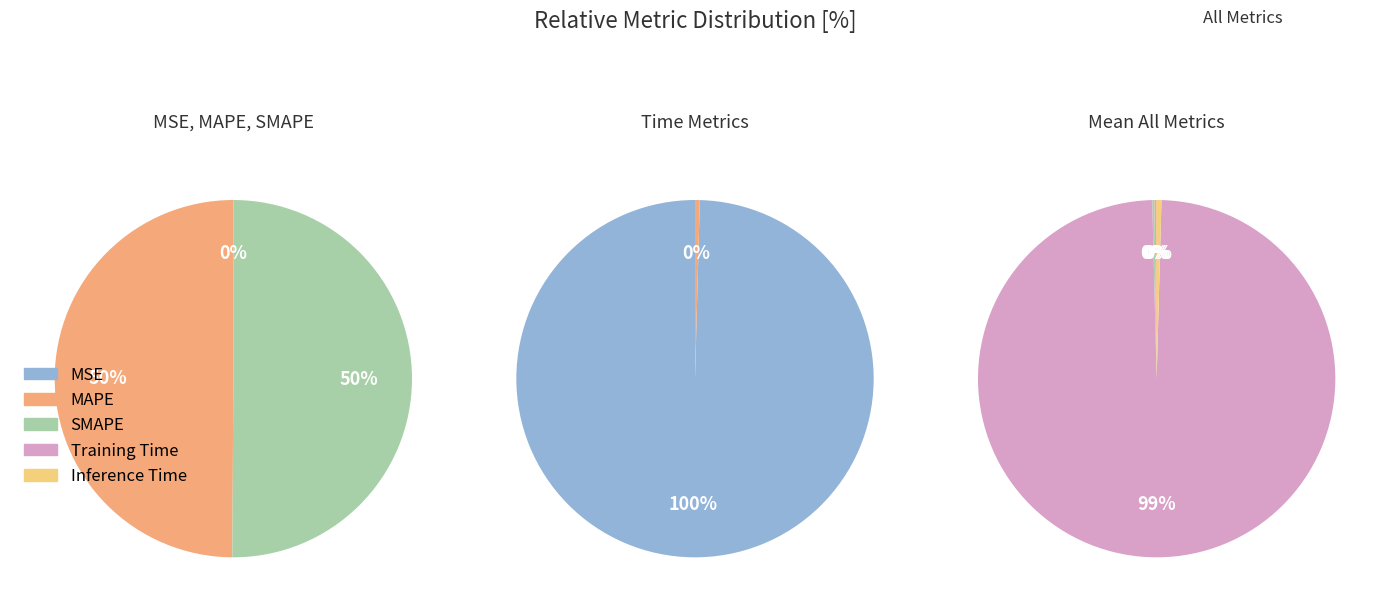

How many segments does this pie chart have?

5